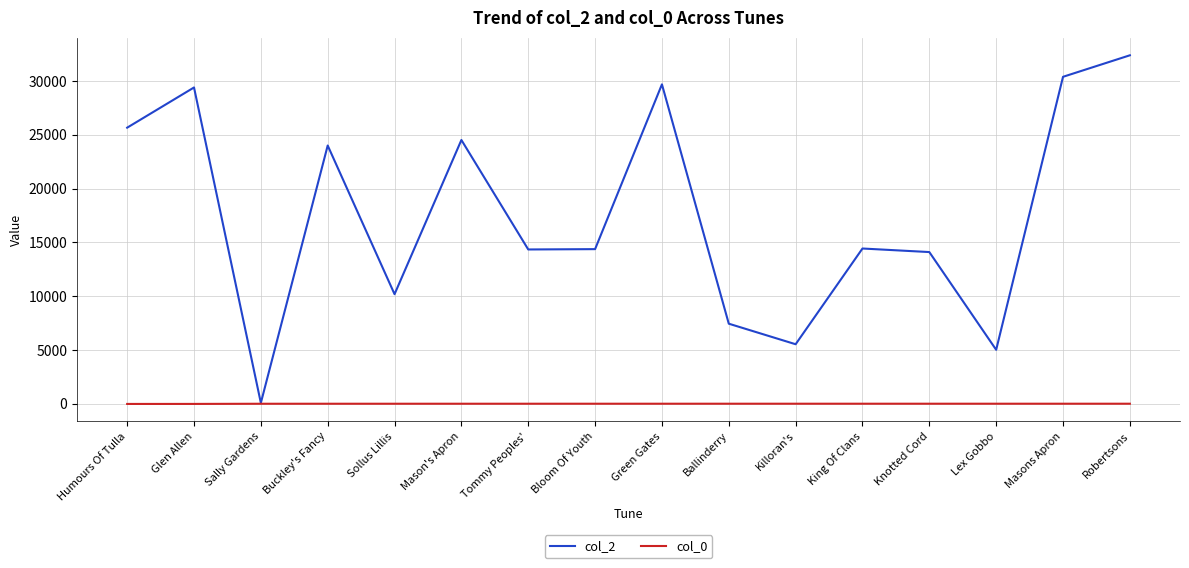

Rank the series by their average value, from highest to lowest.

col_2, col_0